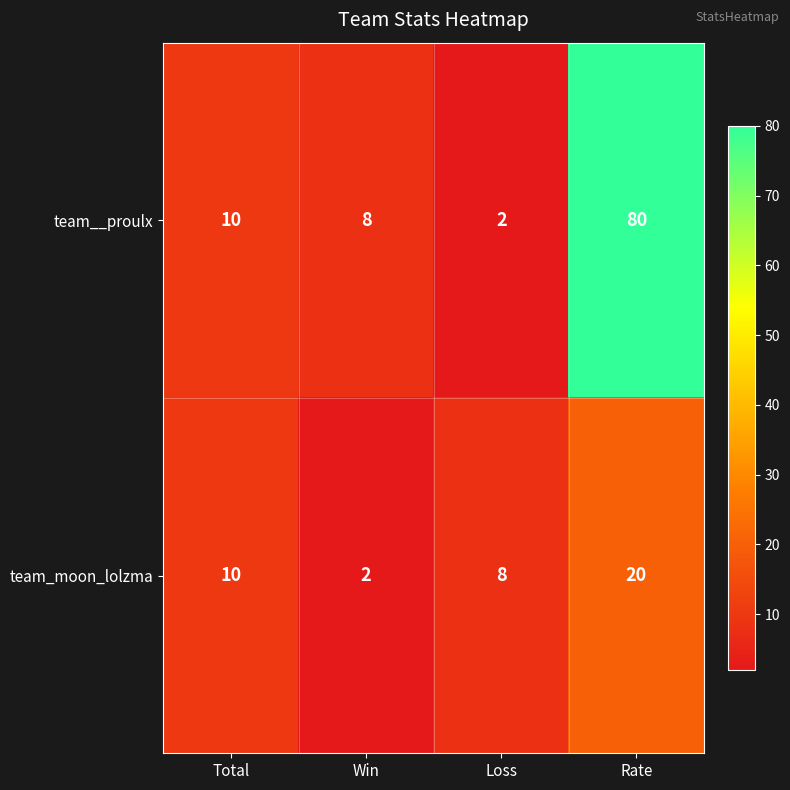

What is the greatest value displayed?

80